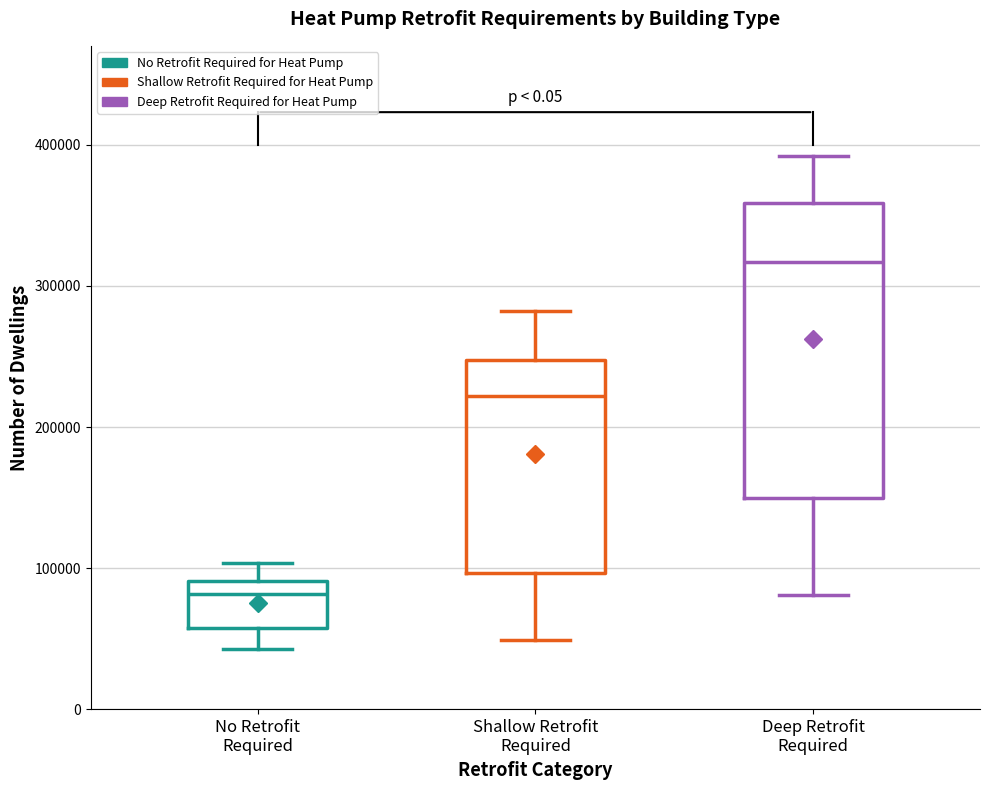

Which box has the lowest median line?

No Retrofit Required